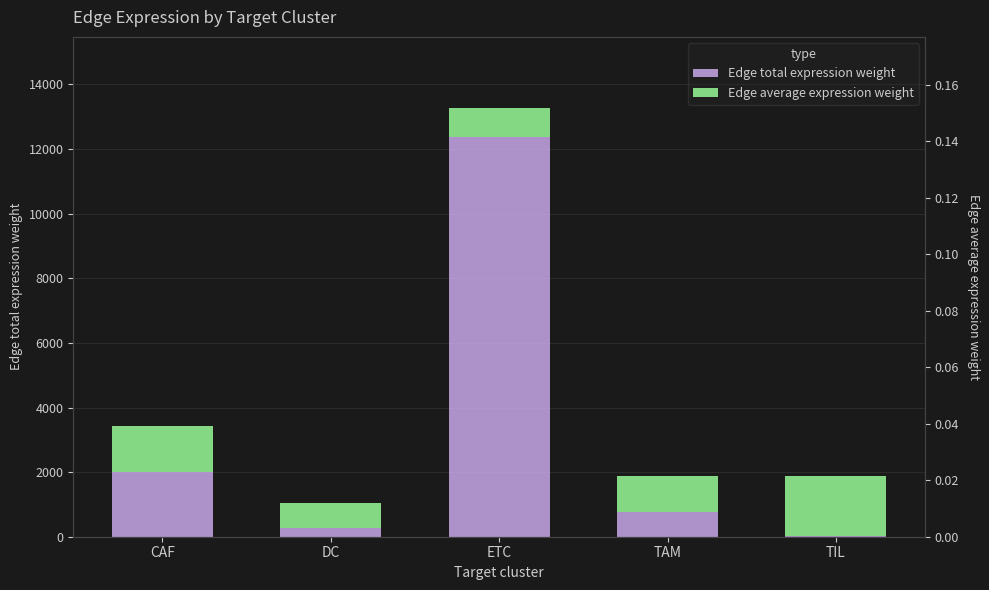

What are all the series names shown in the legend?

Edge total expression weight, Edge average expression weight